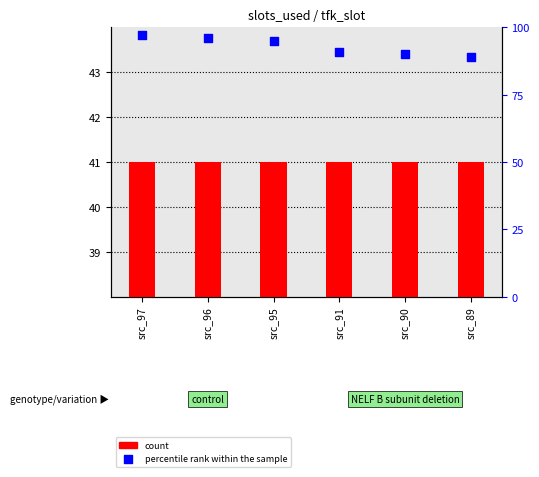

Which series has the largest Y range (max minus min)?

percentile rank within the sample